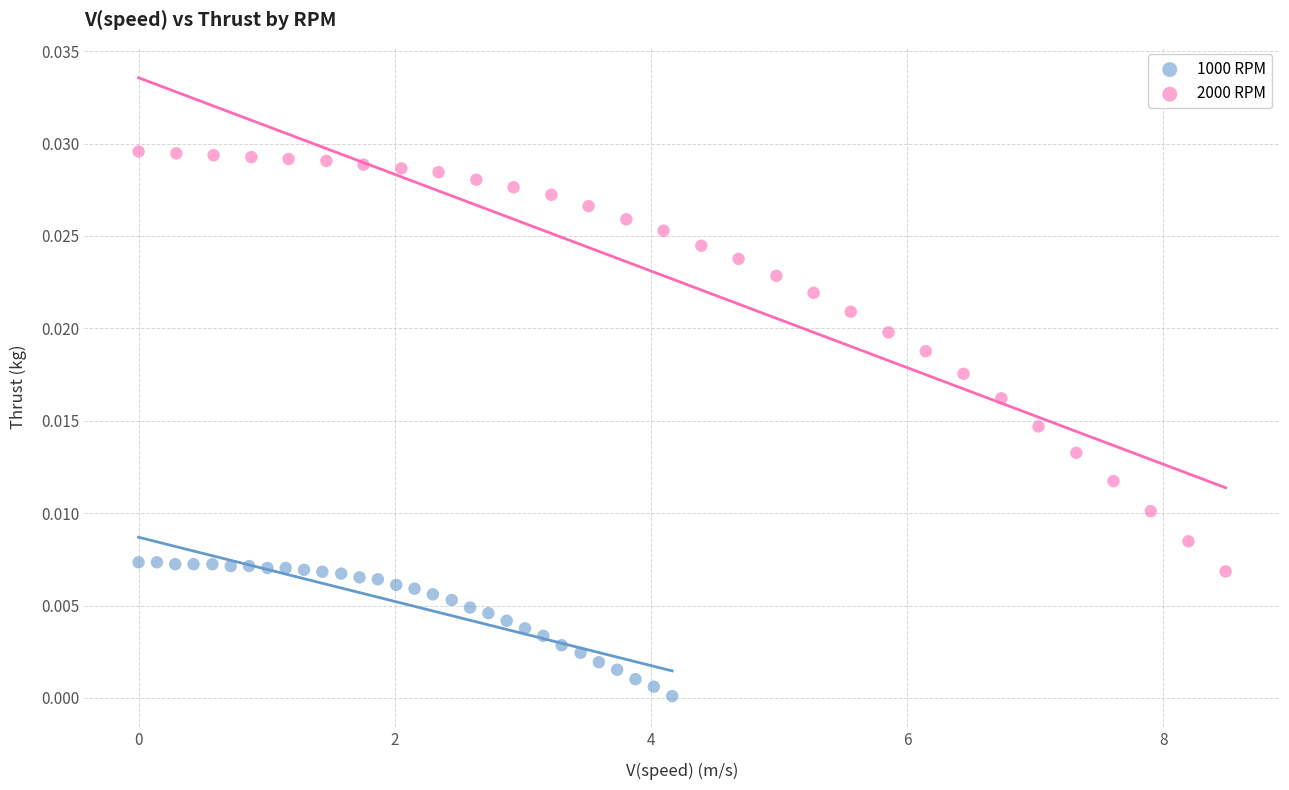

Which series has the largest Y range (max minus min)?

2000 RPM